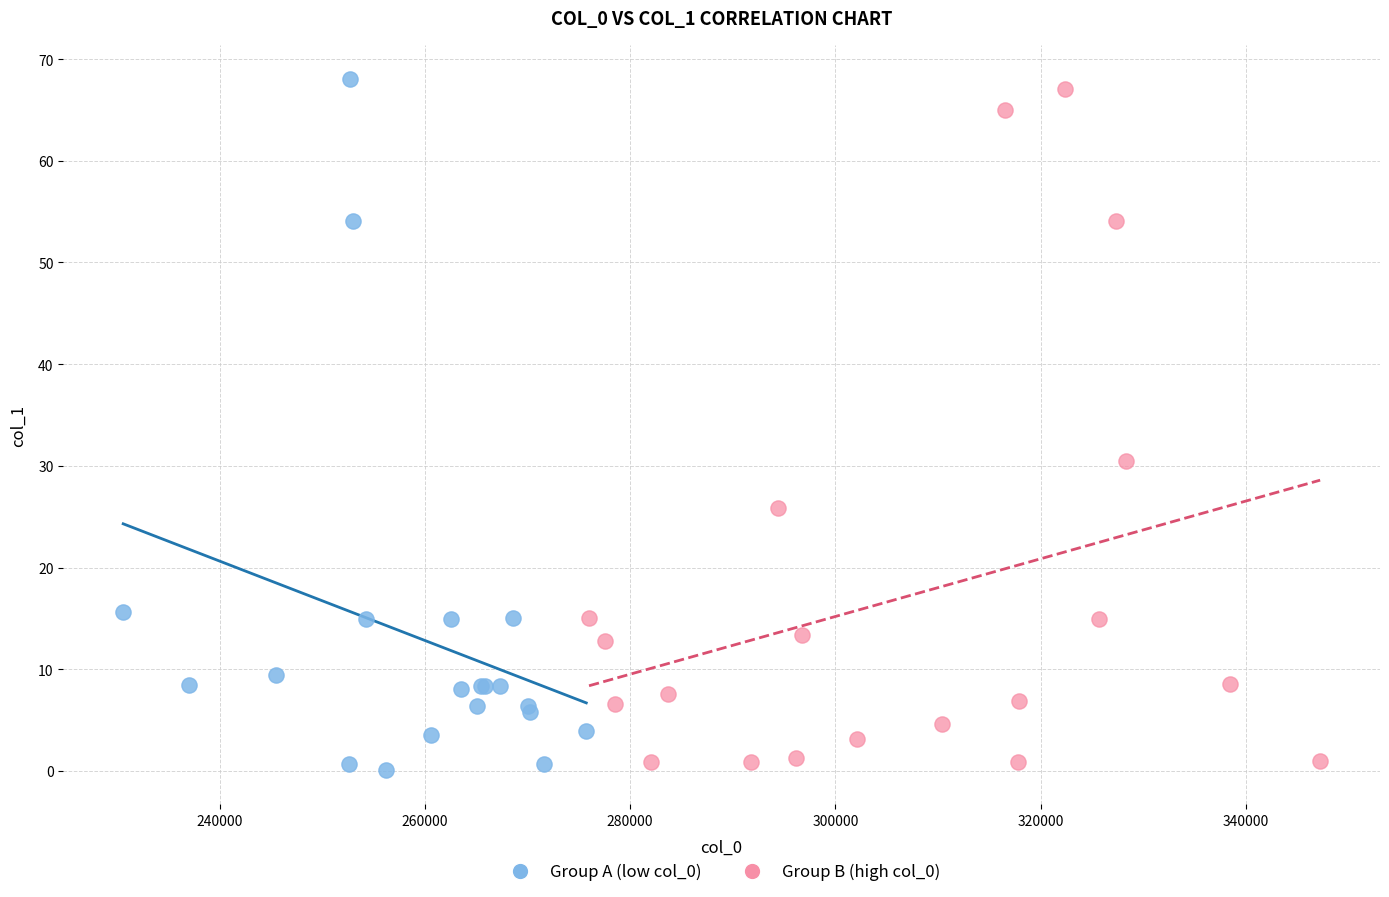

Which series contains the lowest Y value?

Group A (low col_0)